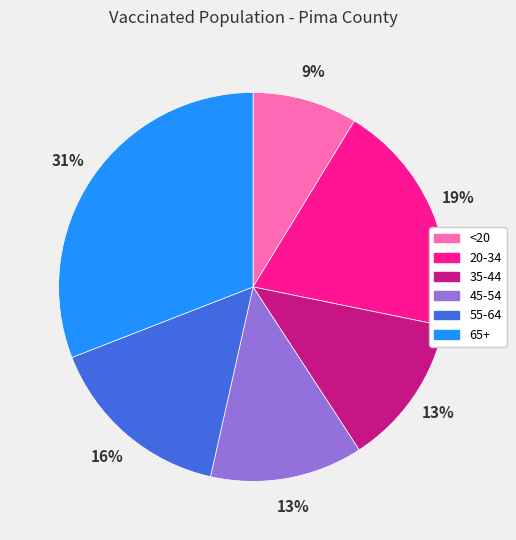

To the nearest percent, what percentage of the pie is 35-44?

13%